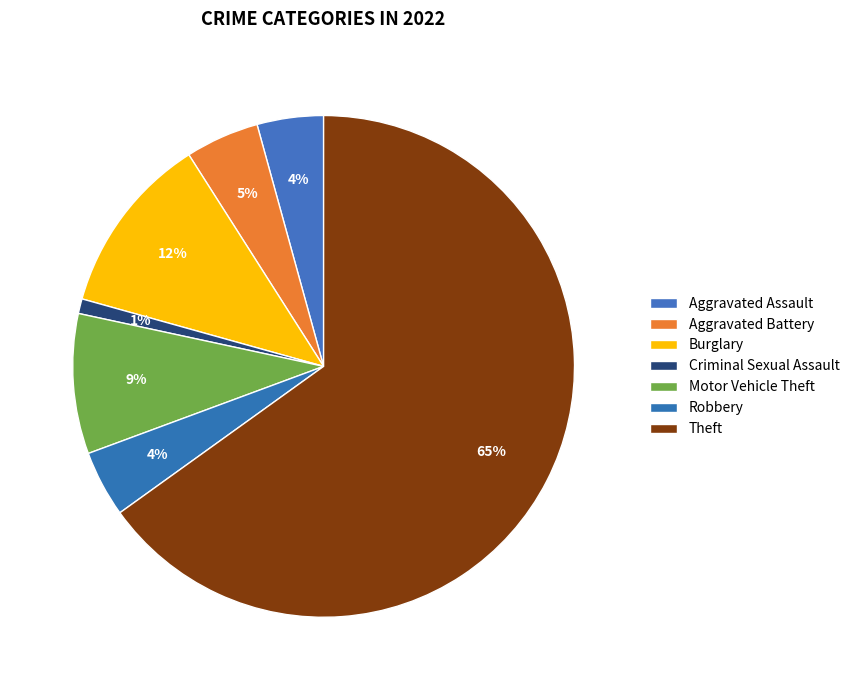

Which category accounts for the majority?

Theft